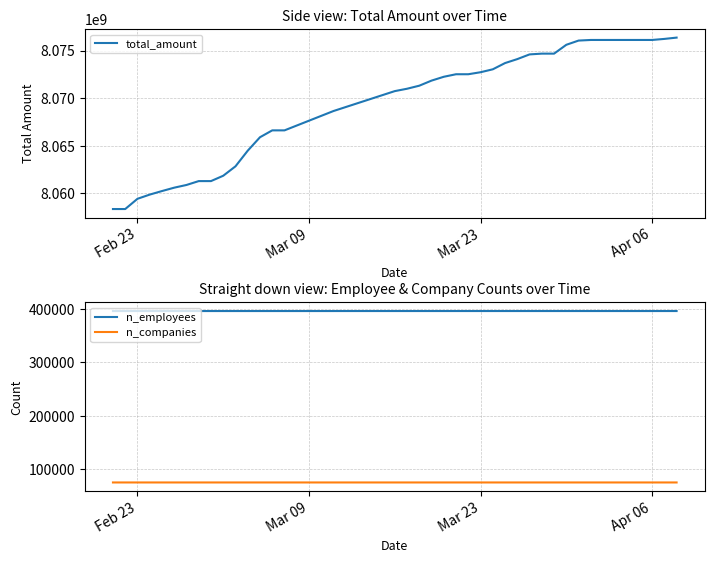

Where does the n_companies series first go above 75142?

Feb 23